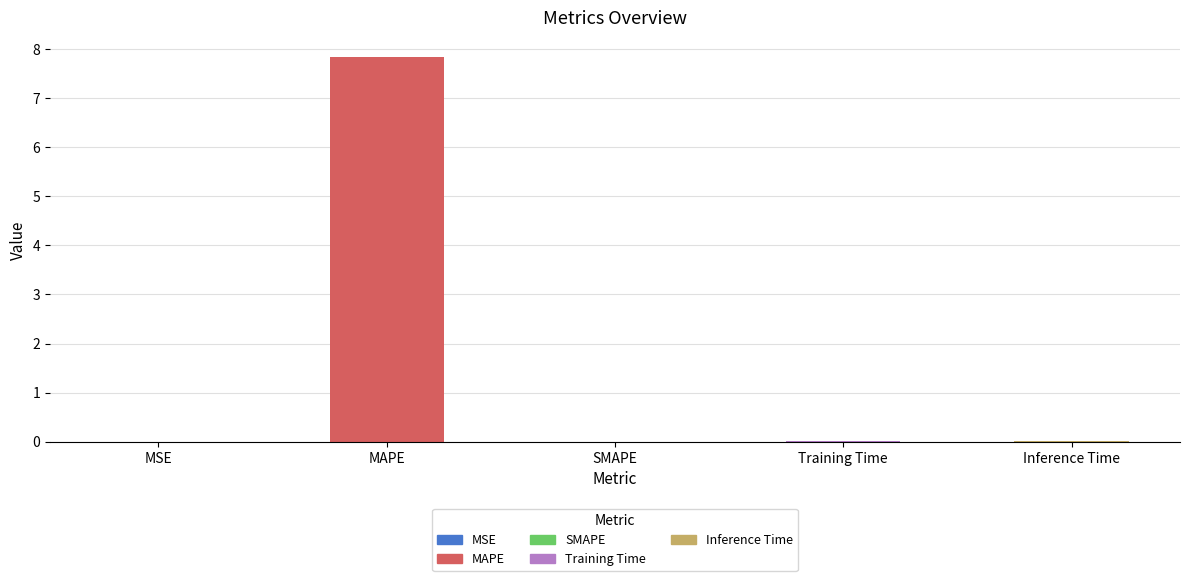

Are the bars horizontal?

No